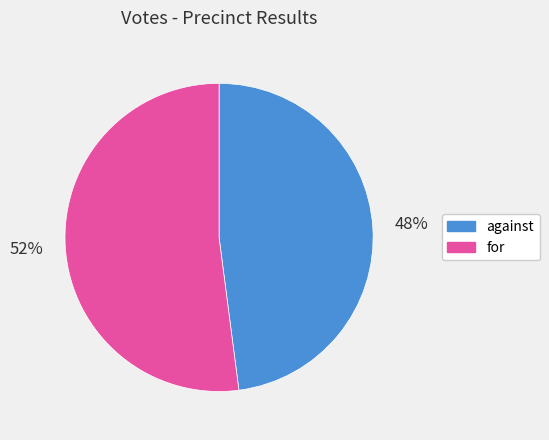

Rank the categories by value from highest to lowest.

for, against